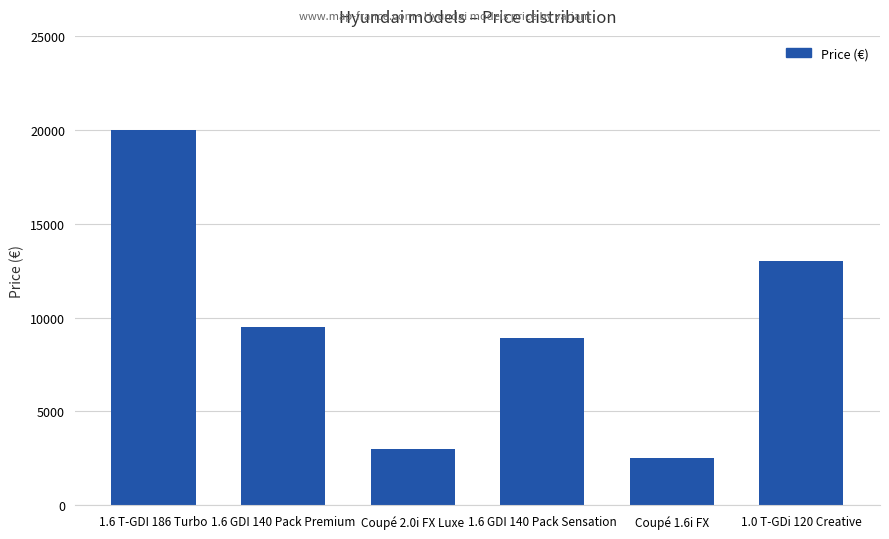

List the labels in order of value, smallest first.

Coupé 1.6i FX, Coupé 2.0i FX Luxe, 1.6 GDI 140 Pack Sensation, 1.6 GDI 140 Pack Premium, 1.0 T-GDi 120 Creative, 1.6 T-GDI 186 Turbo